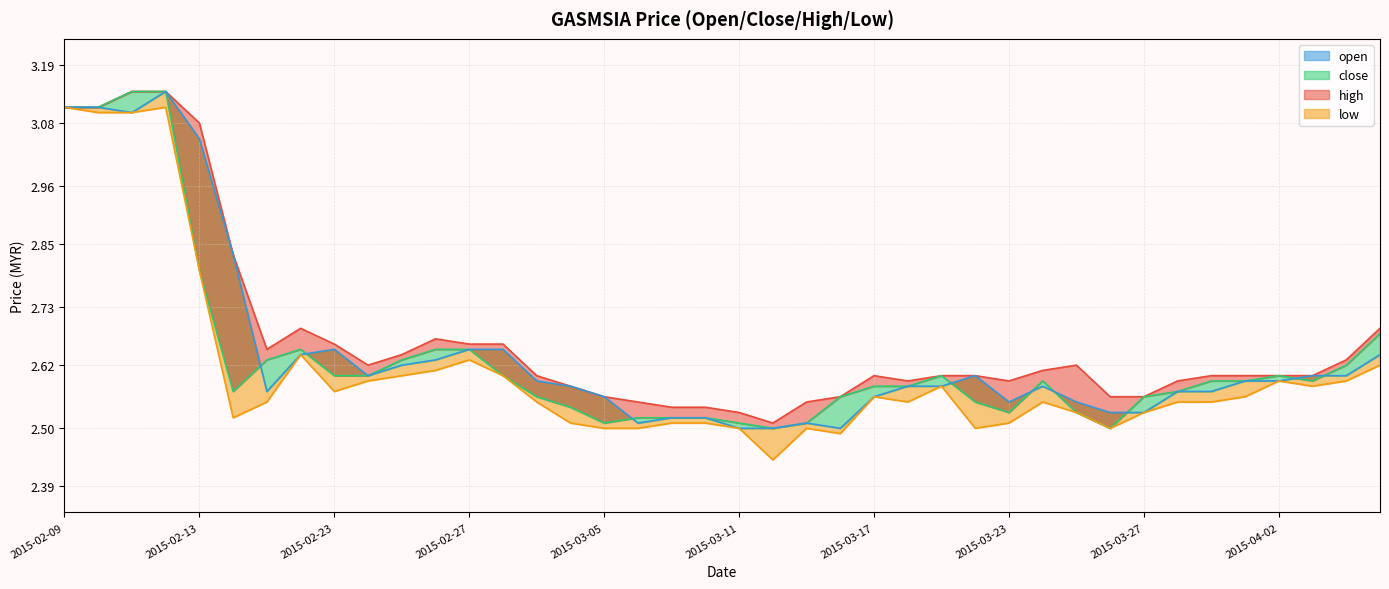

Rank the series at 2015-03-02 from lowest to highest value.

close, low, open, high